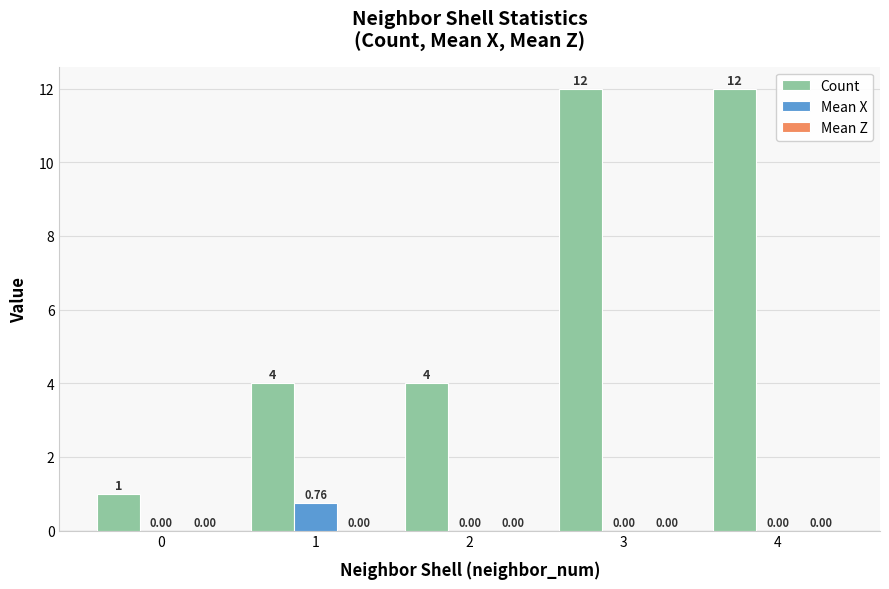

Which series has the largest total across all categories?

Count